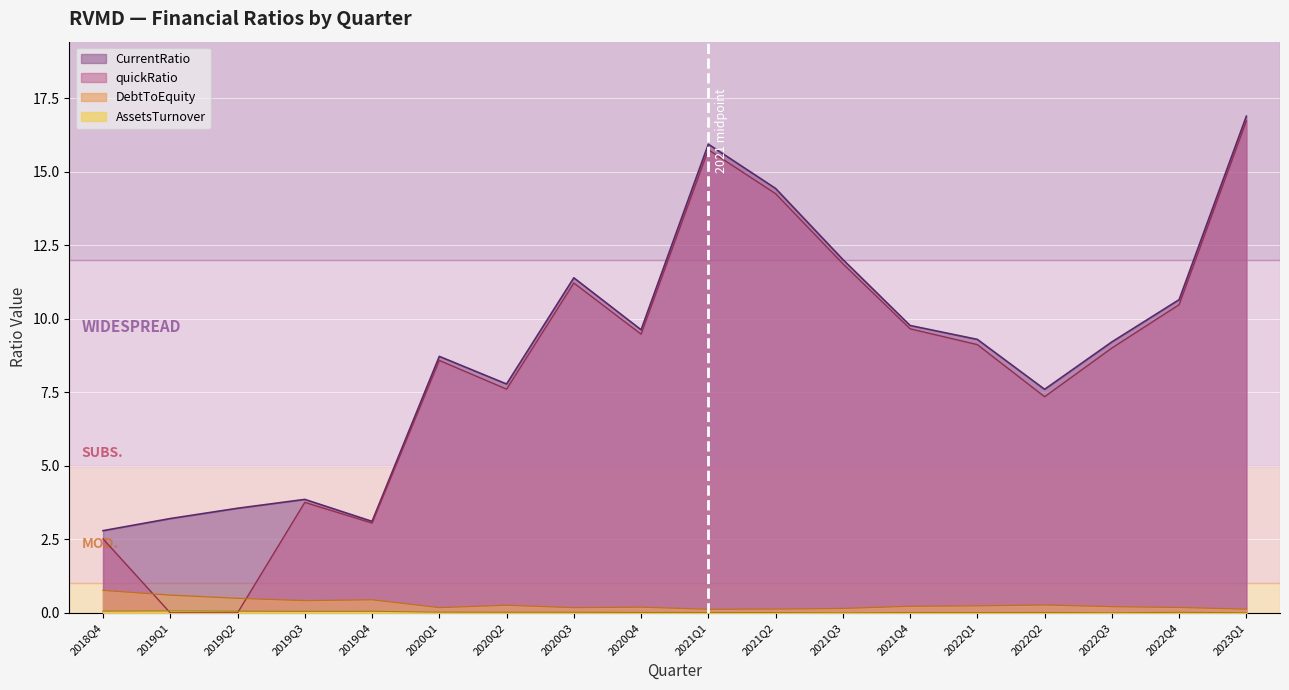

At which label does quickRatio reach its peak?

2023Q1